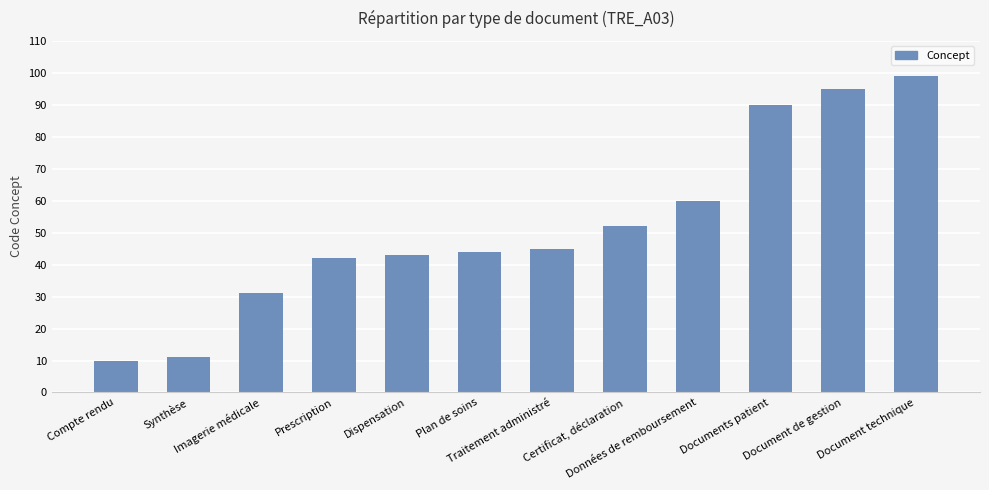

What is the difference between the second highest and minimum values?

85